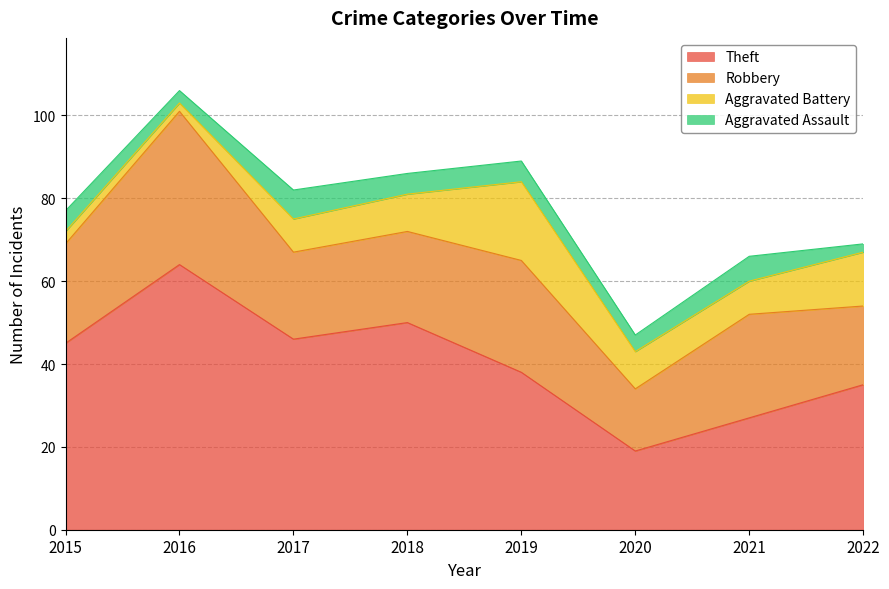

At which category is the sum across all series the highest?

2016